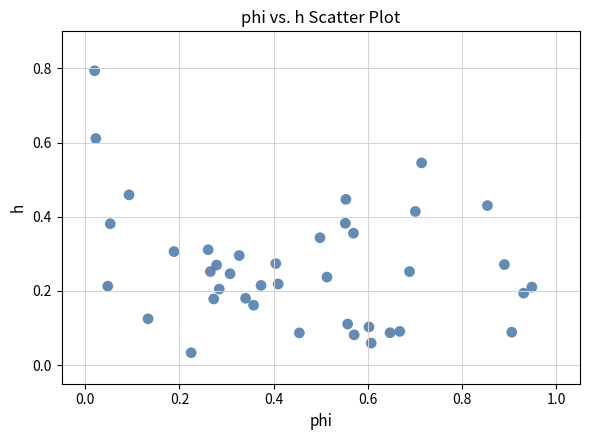

What is the range of Y values (max minus min)?

0.8